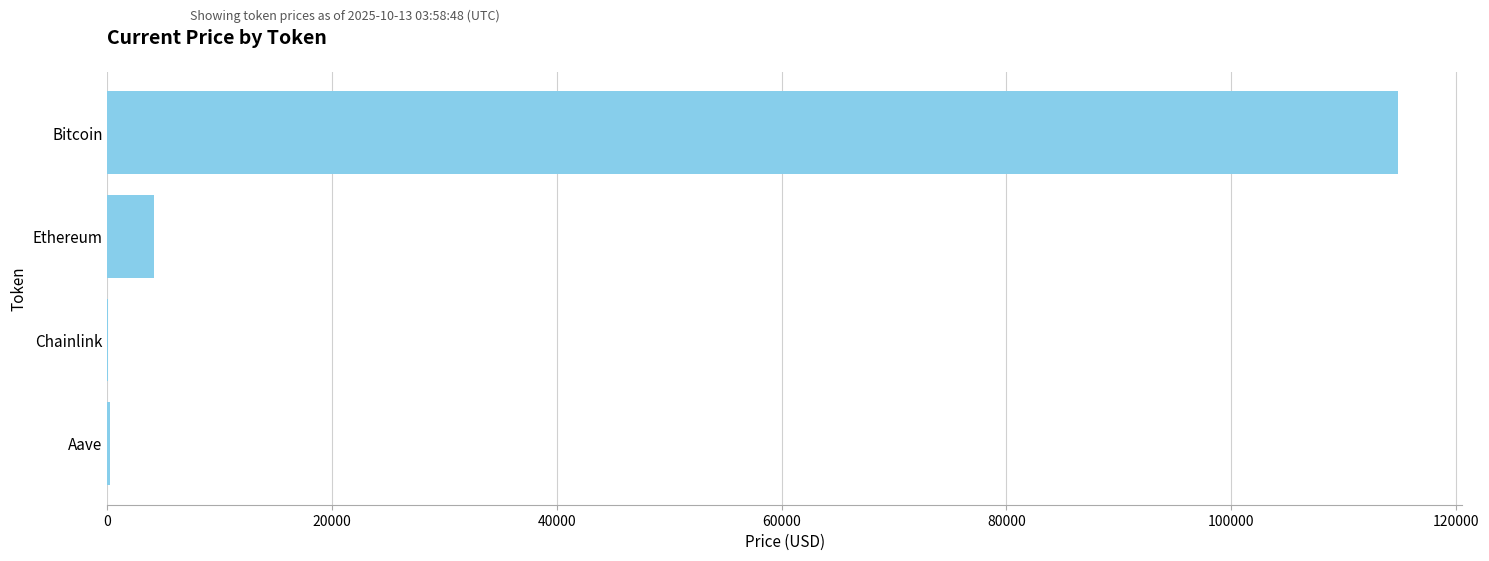

Which has a higher value, Chainlink or Bitcoin?

Bitcoin